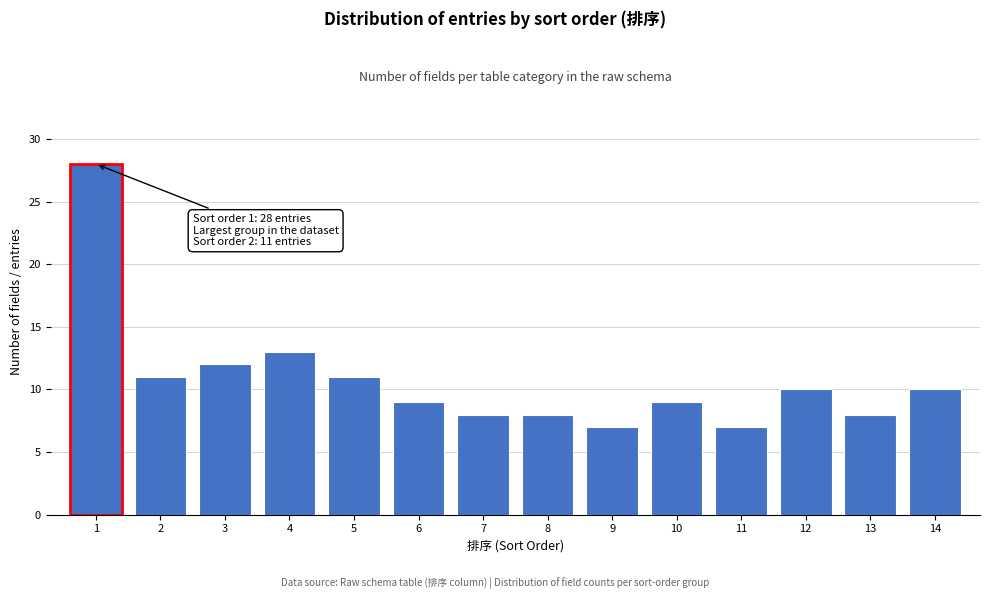

Reading right to left, what are all the values shown in this chart?

10	8	10	7	9	7	8	8	9	11	13	12	11	28